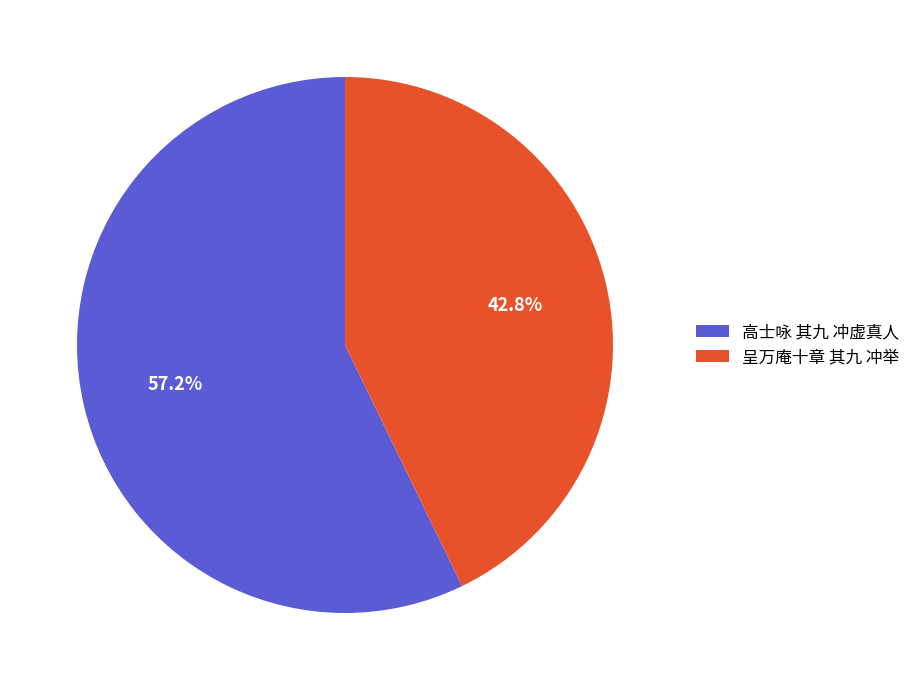

What is the smallest slice in the pie chart?

呈万庵十章 其九 冲举